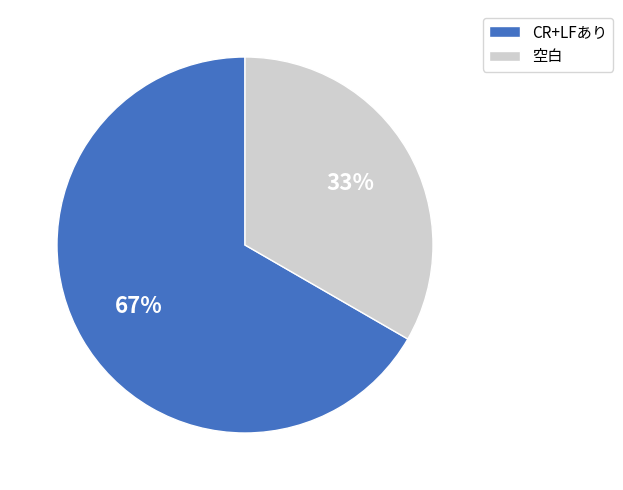

How many segments does this pie chart have?

2